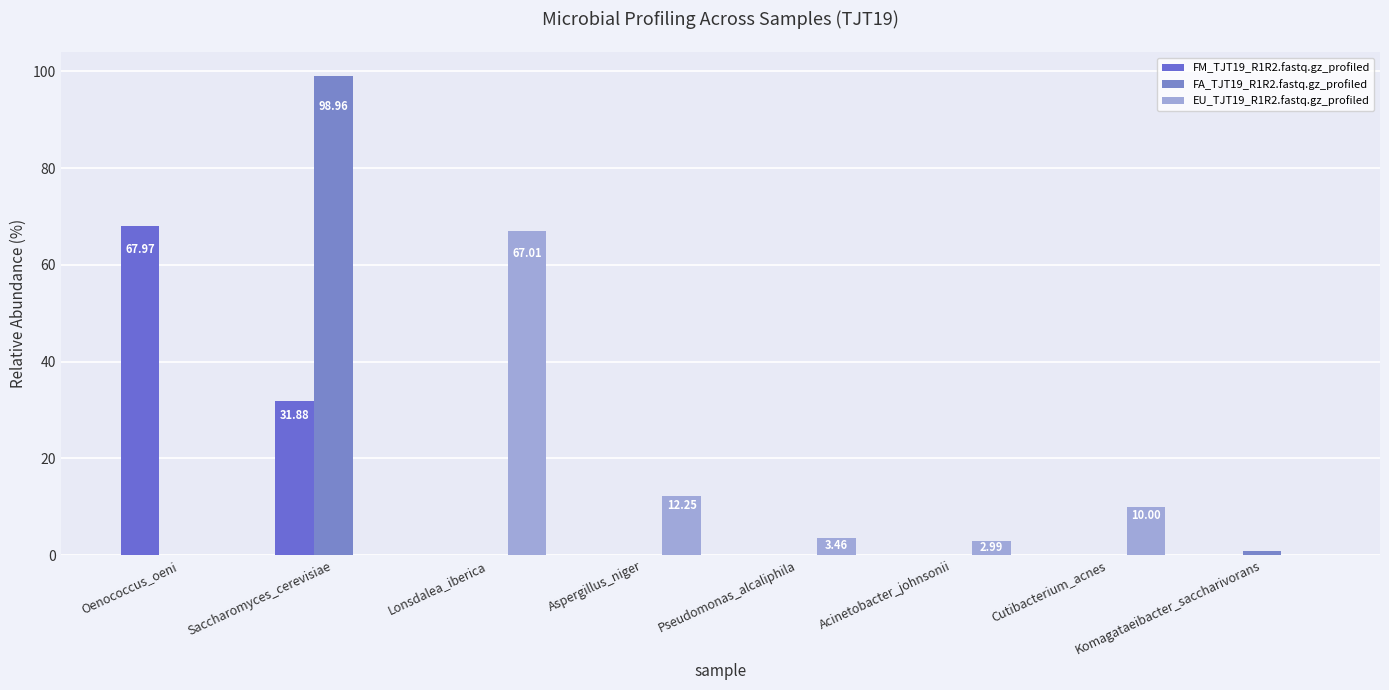

Rank the series by their maximum value, from highest to lowest.

FA_TJT19_R1R2.fastq.gz_profiled, FM_TJT19_R1R2.fastq.gz_profiled, EU_TJT19_R1R2.fastq.gz_profiled